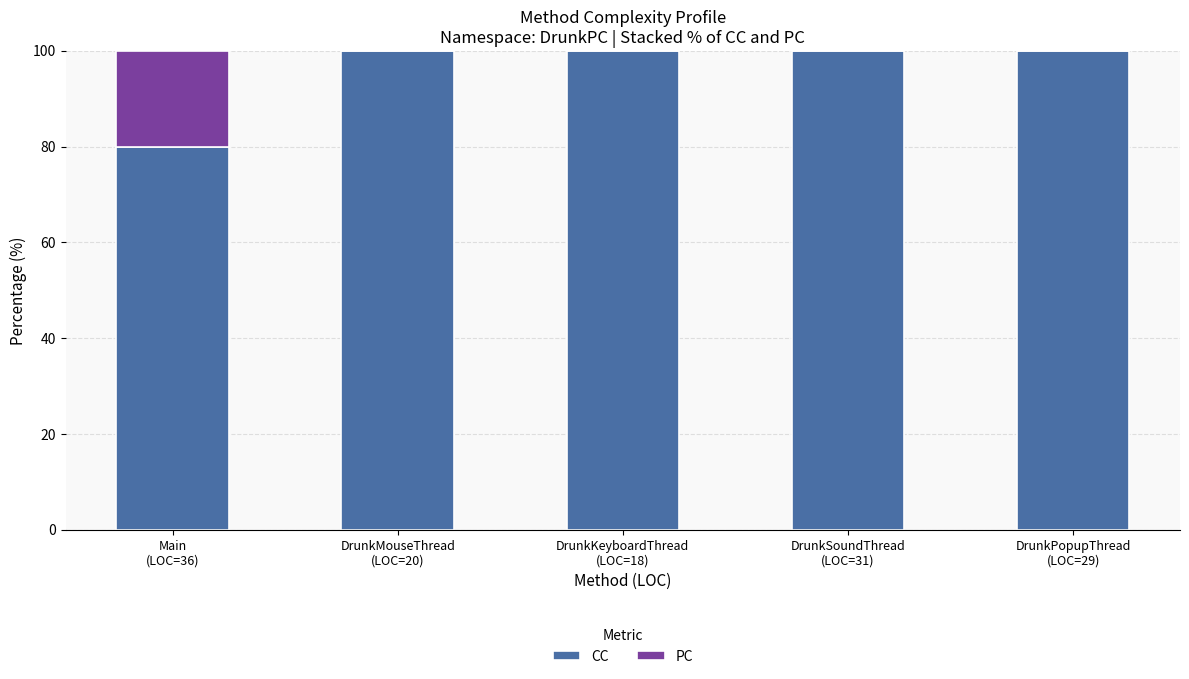

What is the maximum value for CC?

100